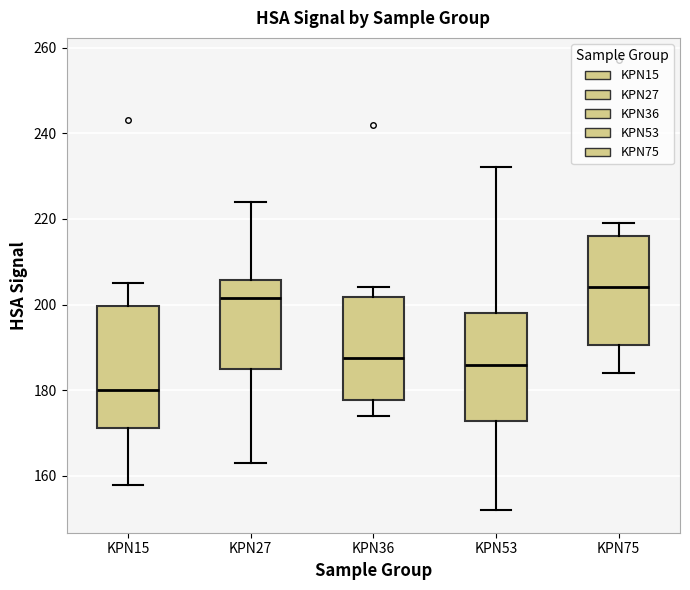

Which box's median line is the highest?

KPN75